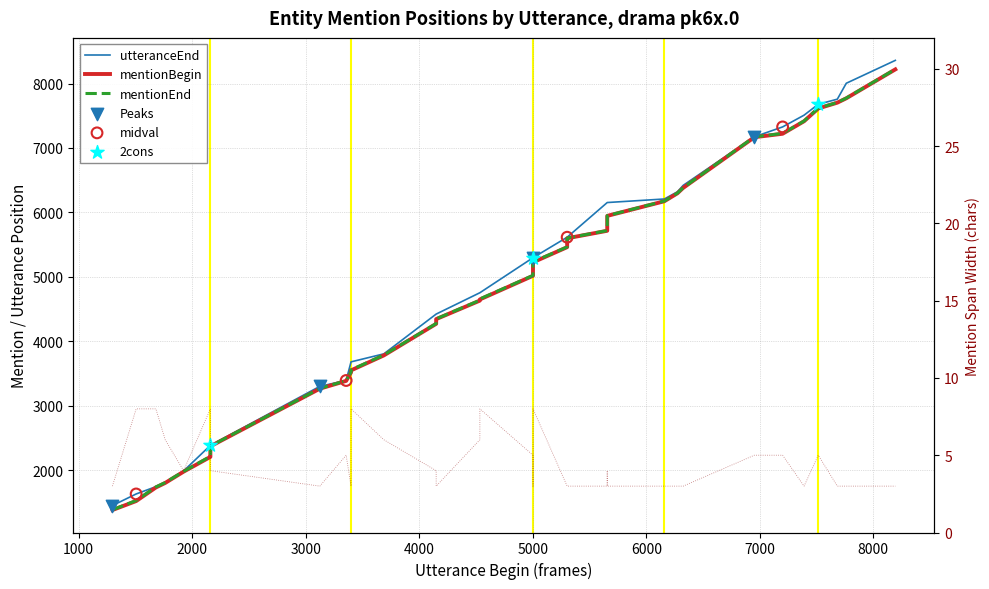

Which series has the widest spread of Y values?

mentionEnd